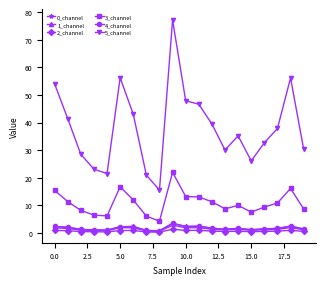

True or false: 5_channel and 1_channel cross at least once.

False